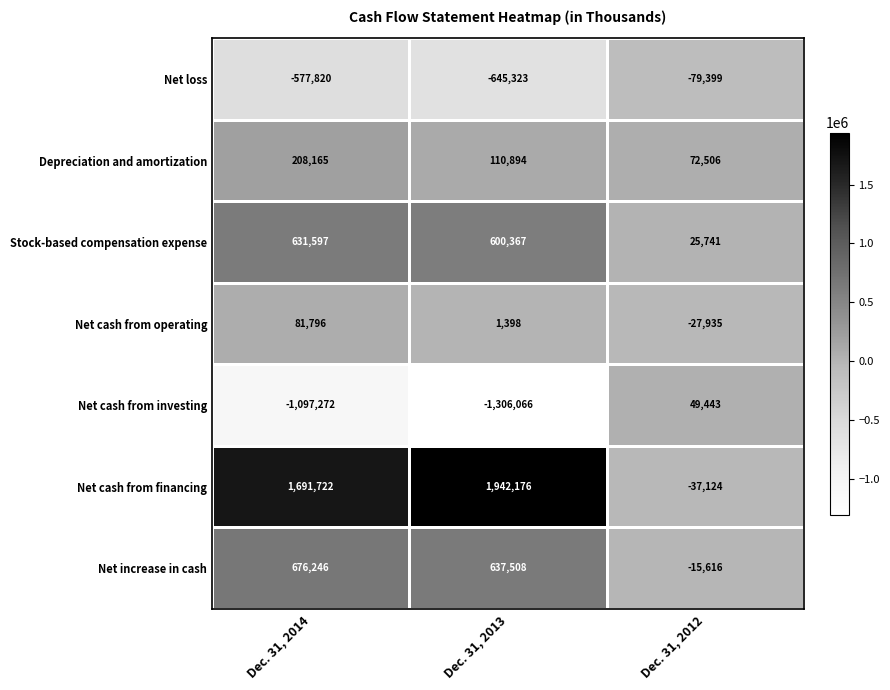

What is the greatest value displayed?

1942176